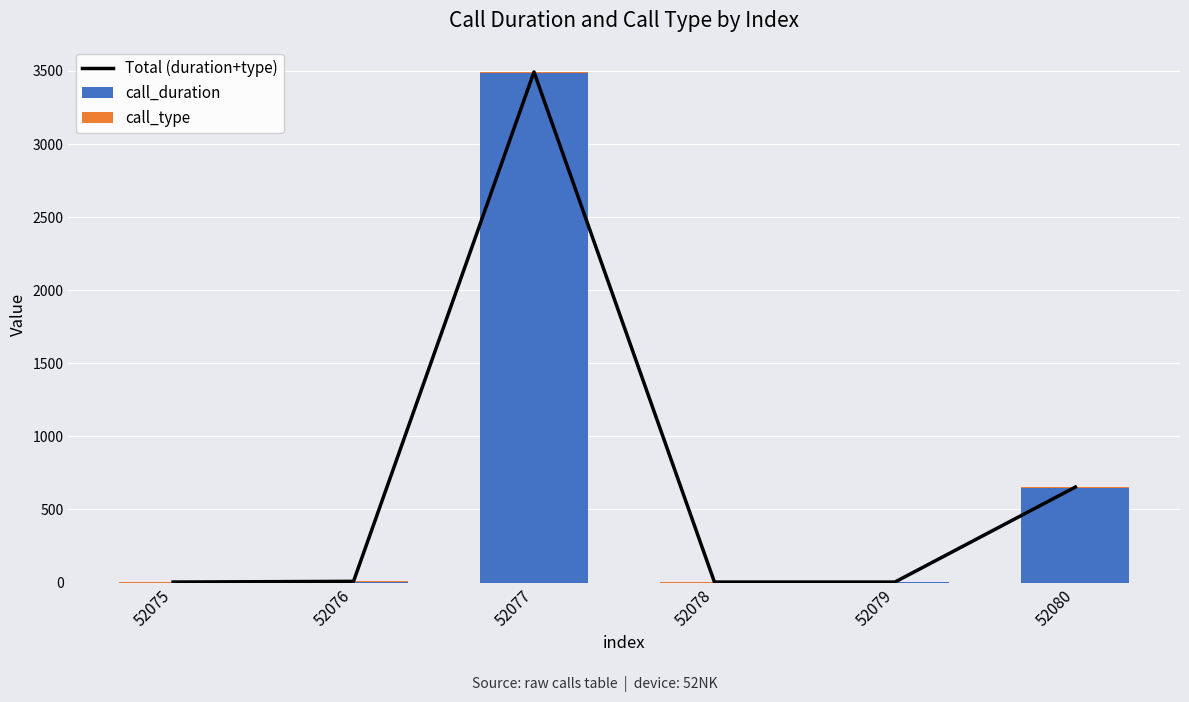

What is the value of the call_type bar at the 3rd from the left?

4